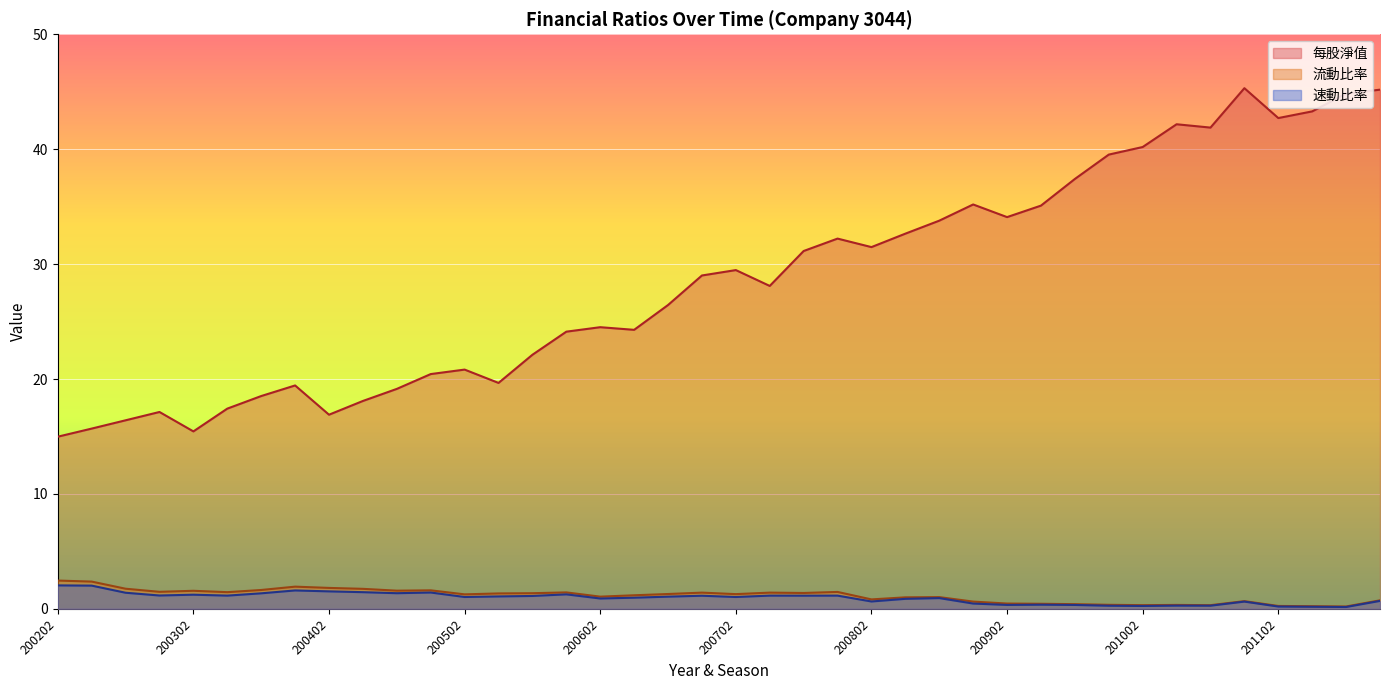

What is the difference between the maximum and minimum values in the 流動比率 series?

2.3